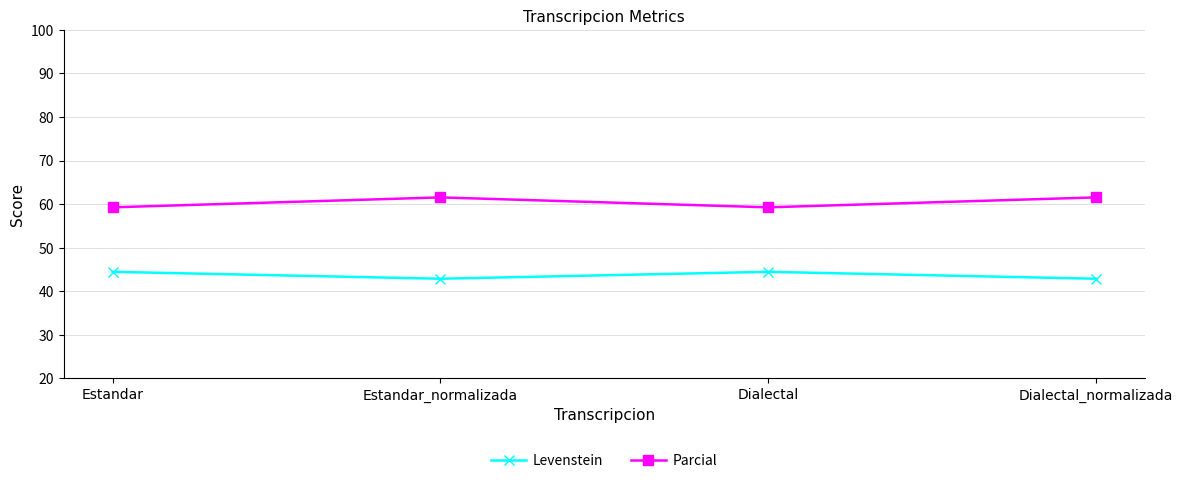

What is the smallest value displayed?

42.9